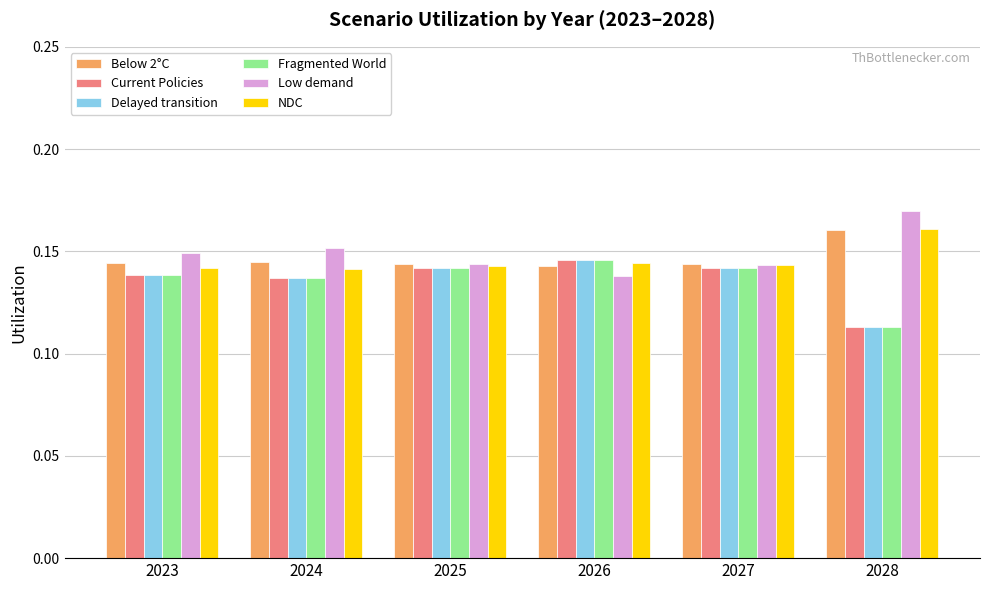

At which category does the chart reach its peak across all series?

2028